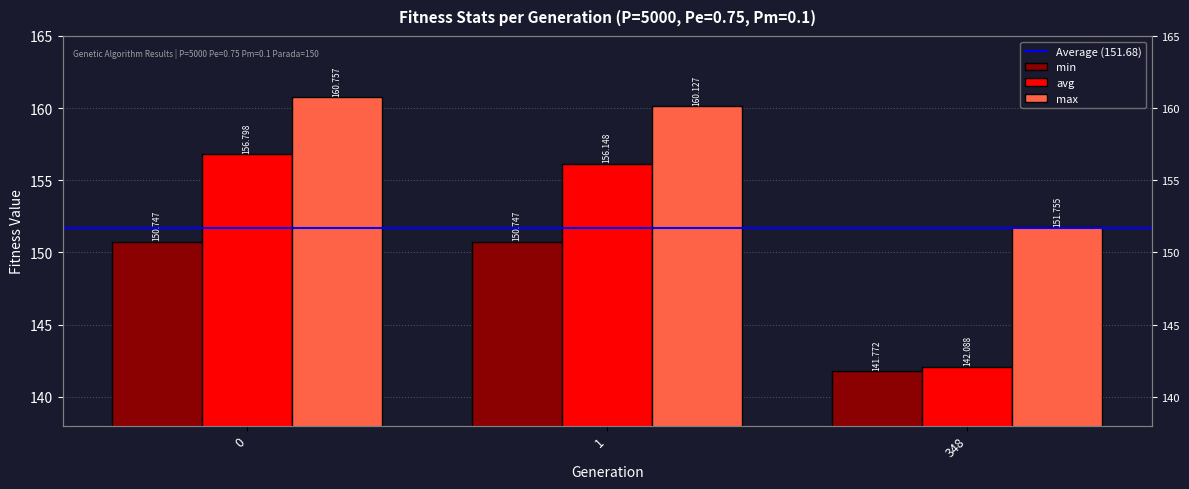

What is the difference between the highest and lowest values at 1?

9.4